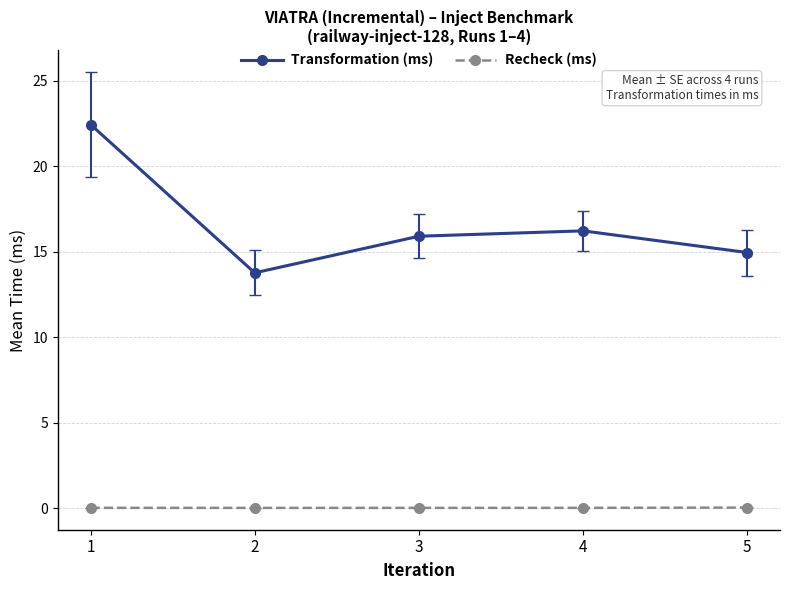

Is the value of Recheck (ms) at 3 greater than the value of Transformation (ms) at 2?

No